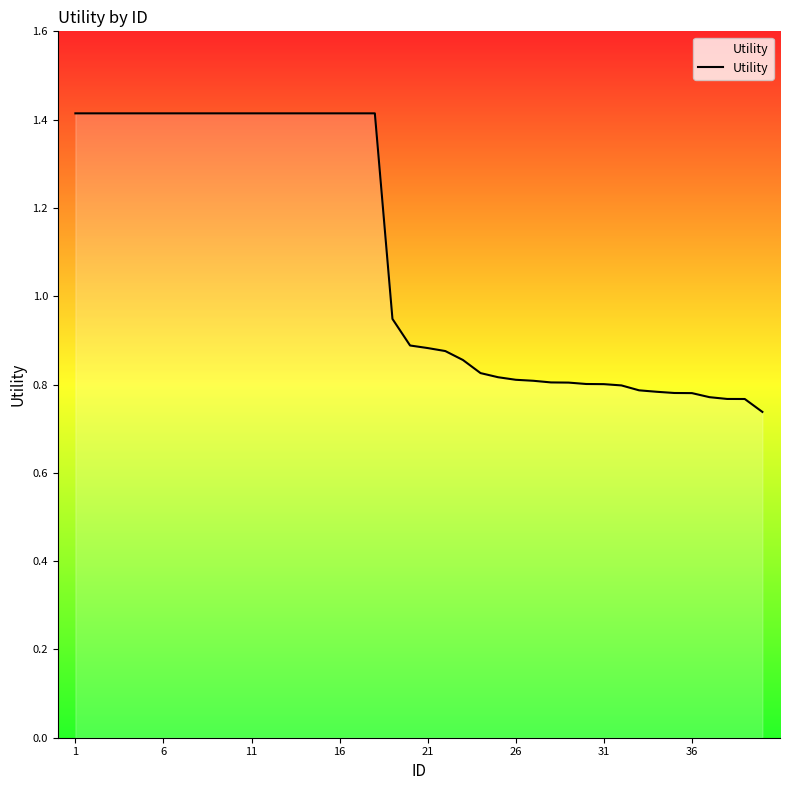

What is the greatest value displayed?

1.4